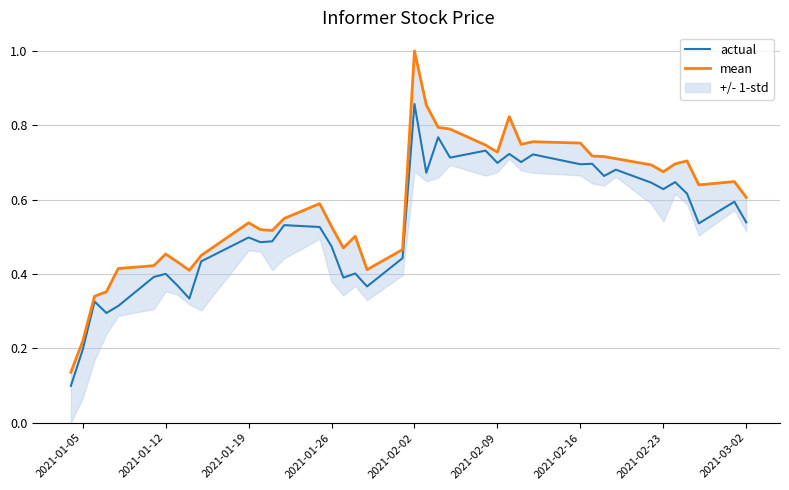

How many lines are shown in the chart?

2